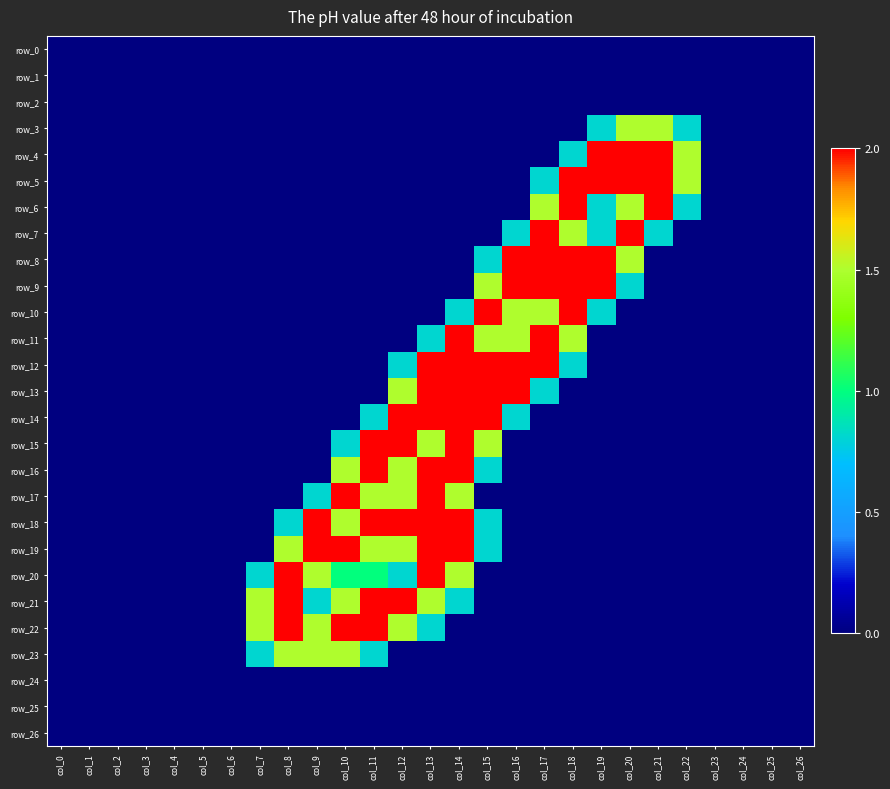

Count the number of data series in this chart.

27